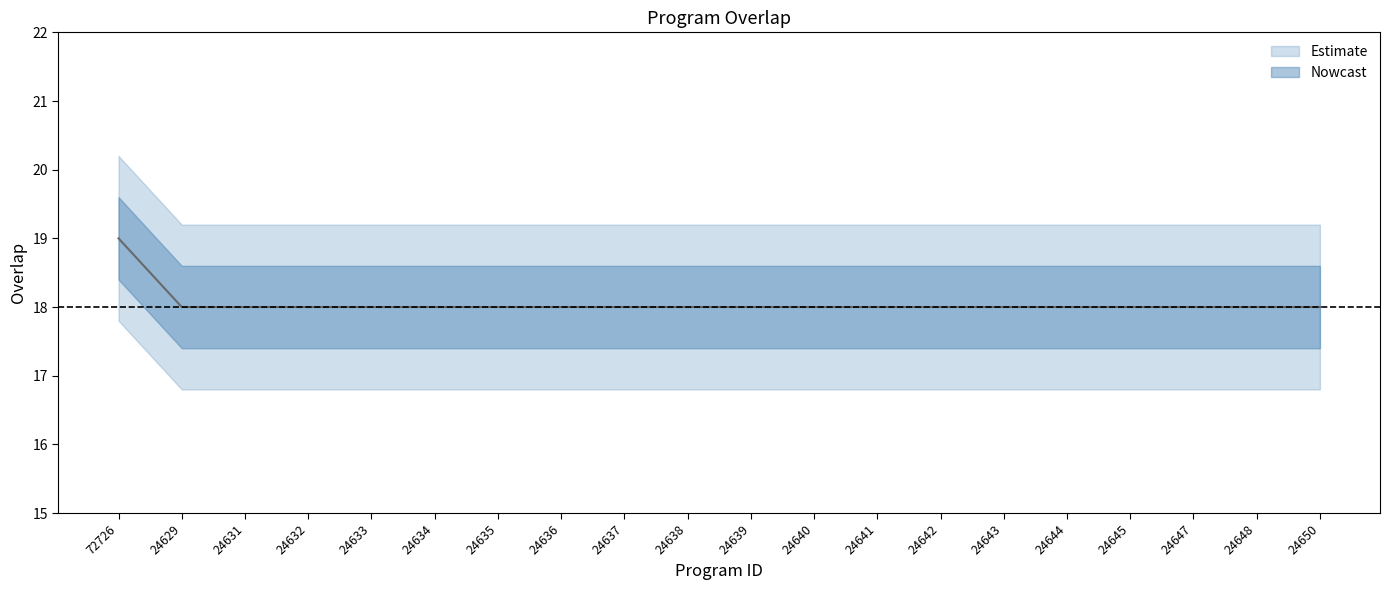

Count the number of categories in the chart.

20